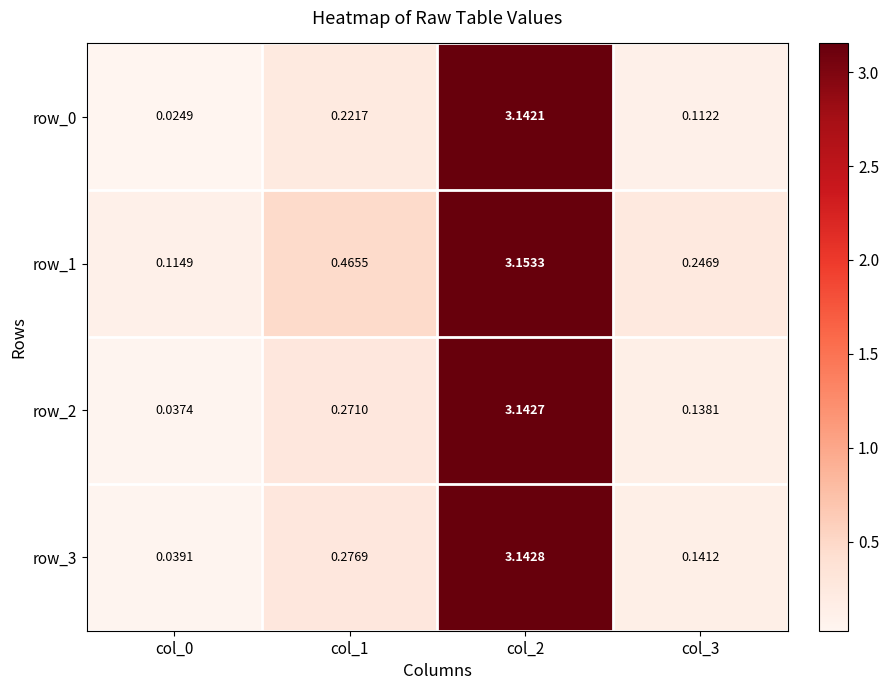

Which series changed the most between col_1 and col_3?

row_1